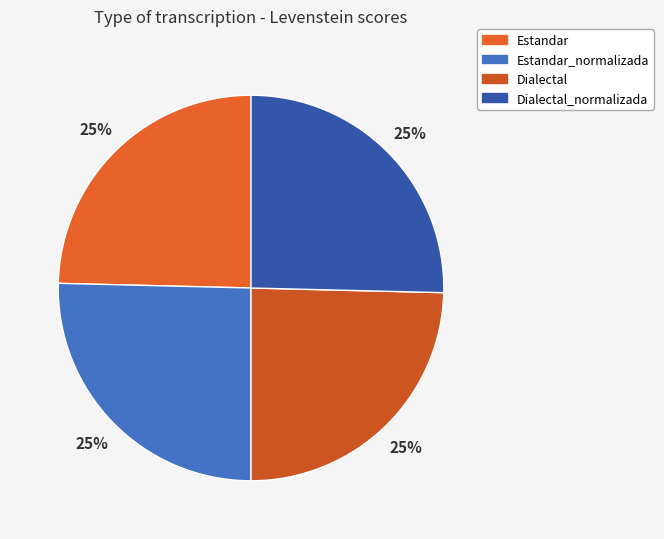

True or false: Dialectal_normalizada accounts for 35% of the total.

False